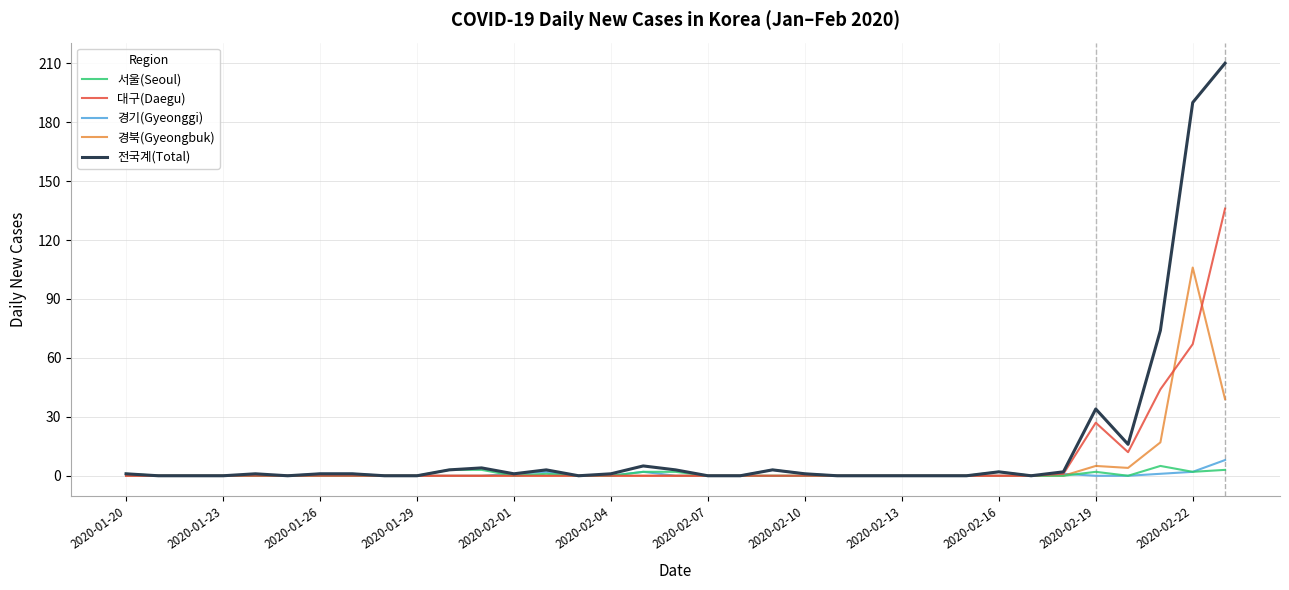

What is the average value of the 경기(Gyeonggi) series?

1